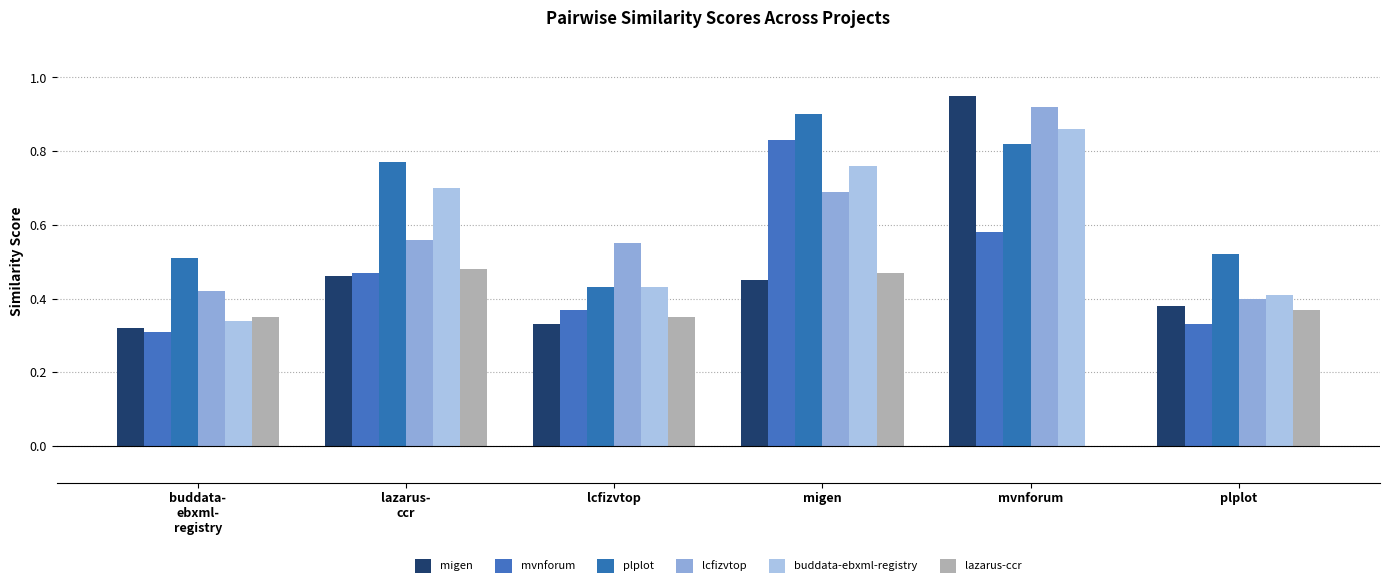

Which series has the largest total across all categories?

plplot